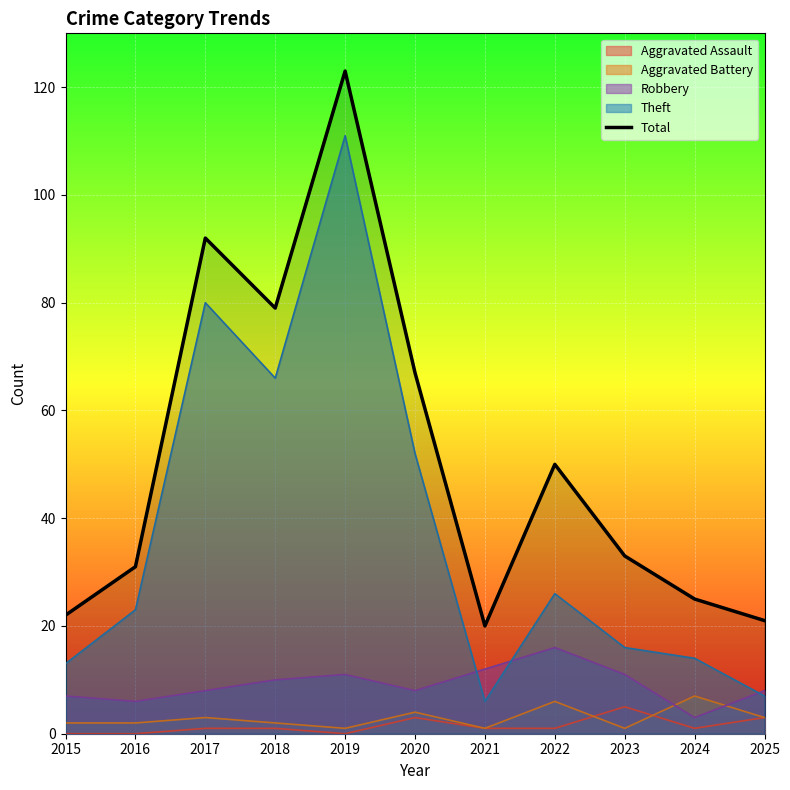

What is the change in value from 2019 to 2025?

-102